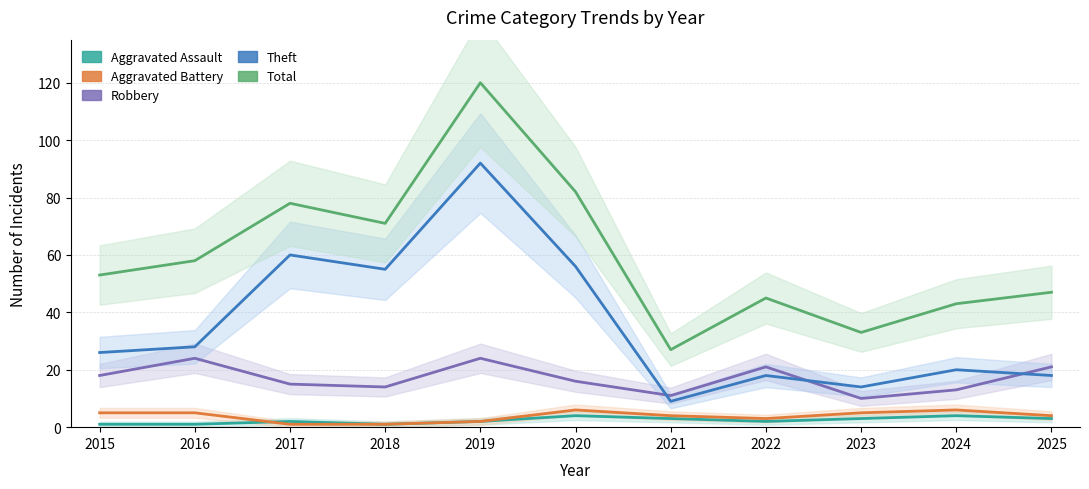

What is the total value across all series at 2025?

93